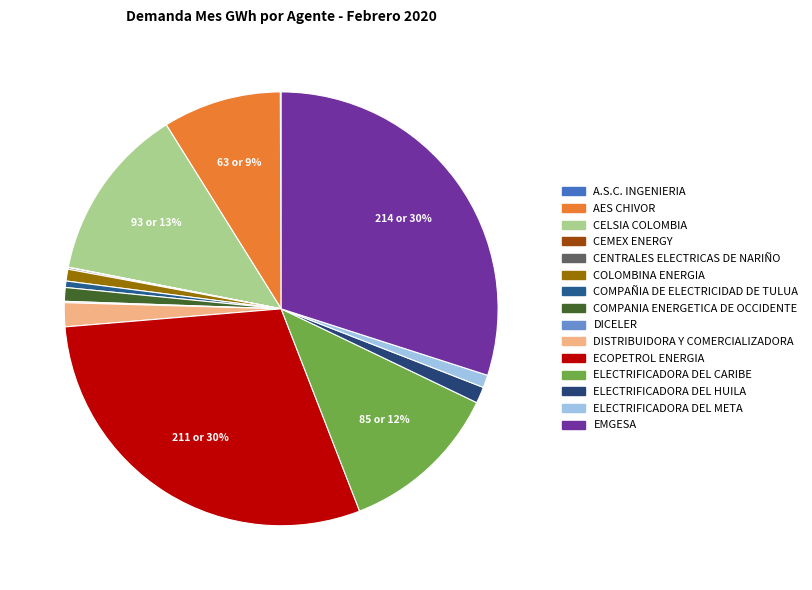

What percentage is NOT represented by EMGESA?

70.0%